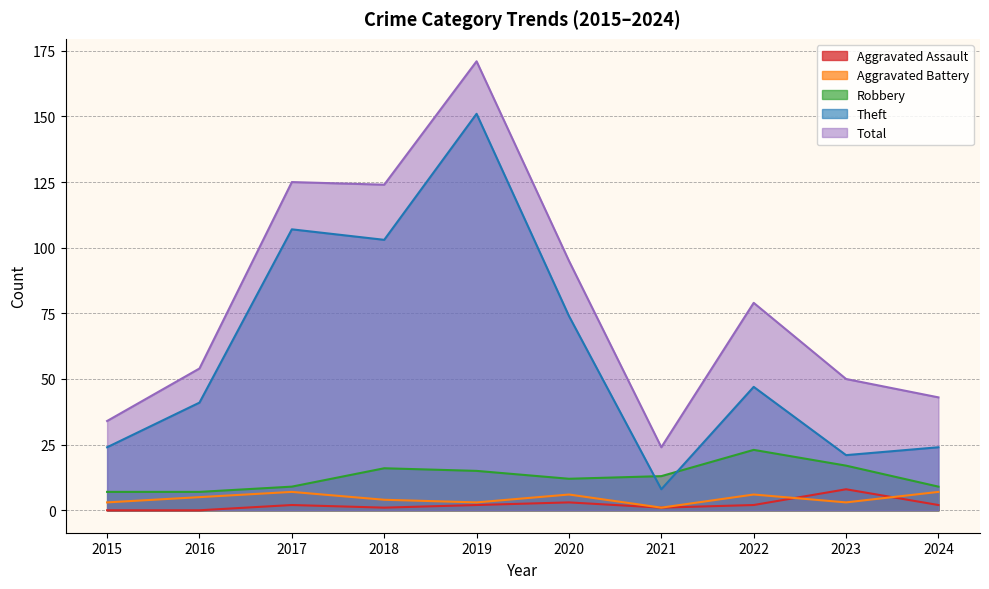

List the labels in order of Aggravated Battery value, largest first.

2017, 2024, 2020, 2022, 2016, 2018, 2015, 2019, 2023, 2021